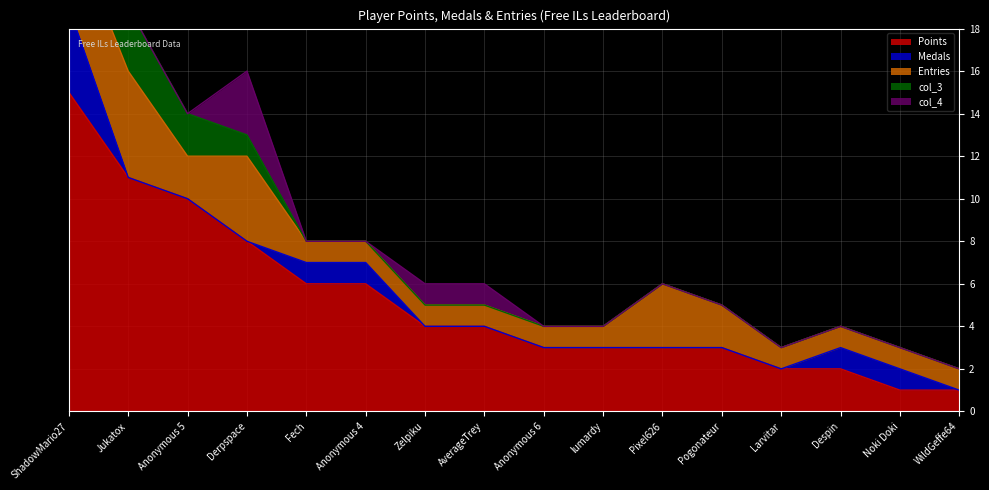

True or false: col_3 has a value of 0 at AverageTrey.

True